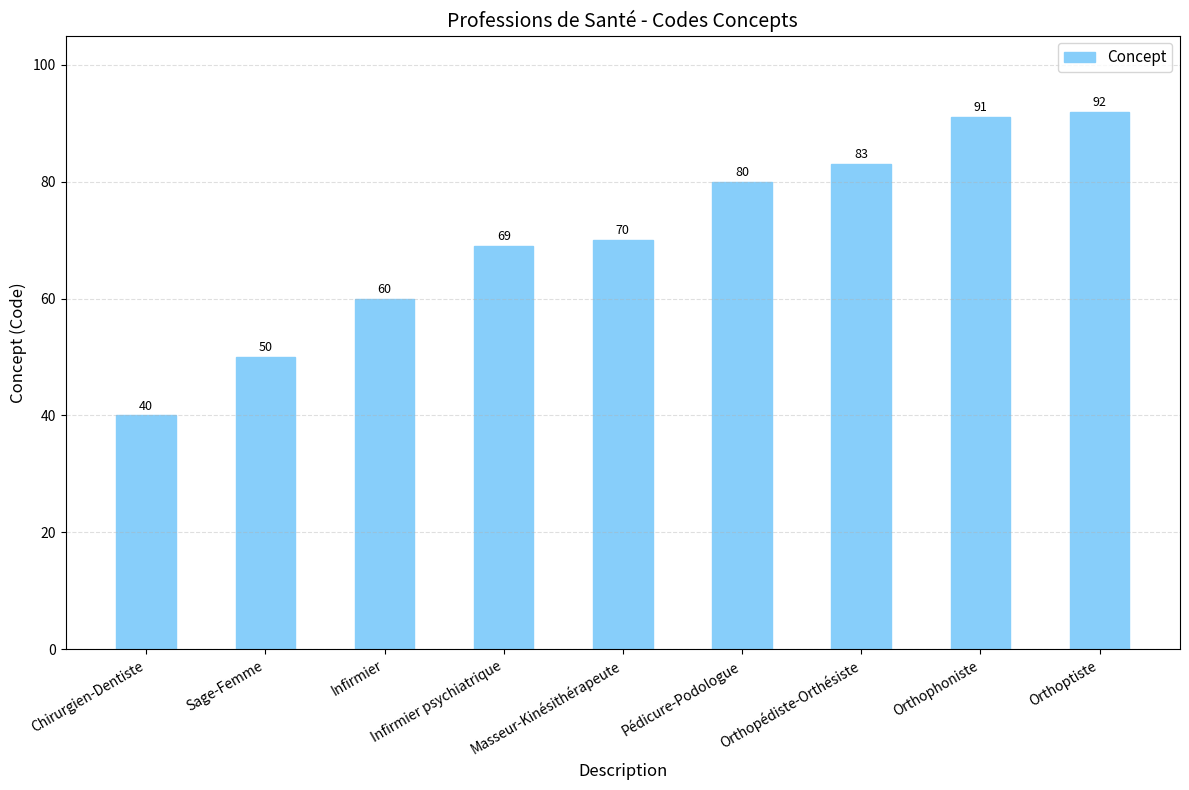

What is the value of the 3rd bar from the left?

60